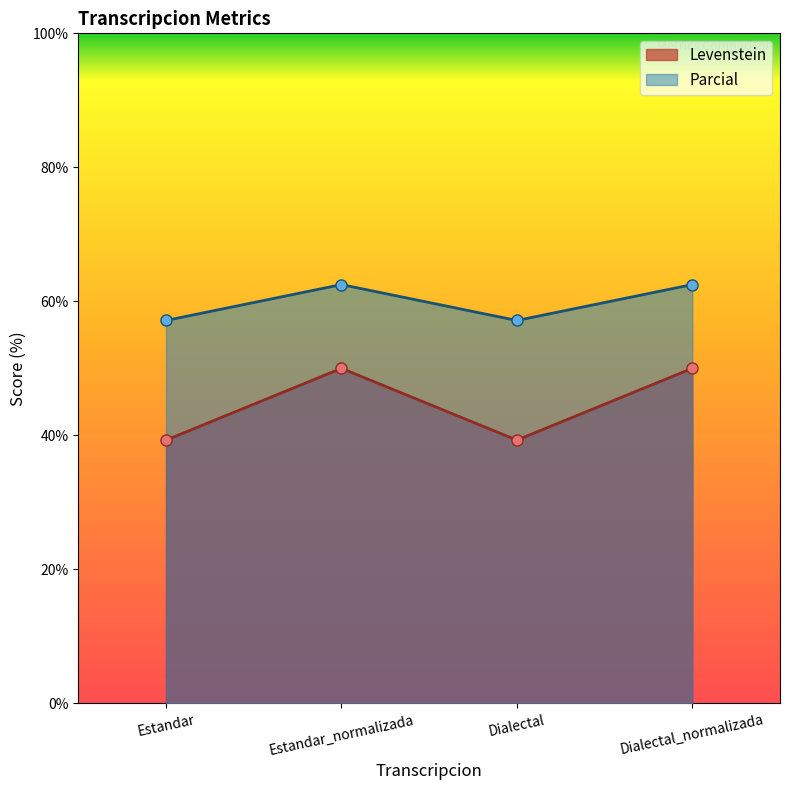

What is the label of the 1st point from the right?

Dialectal_normalizada